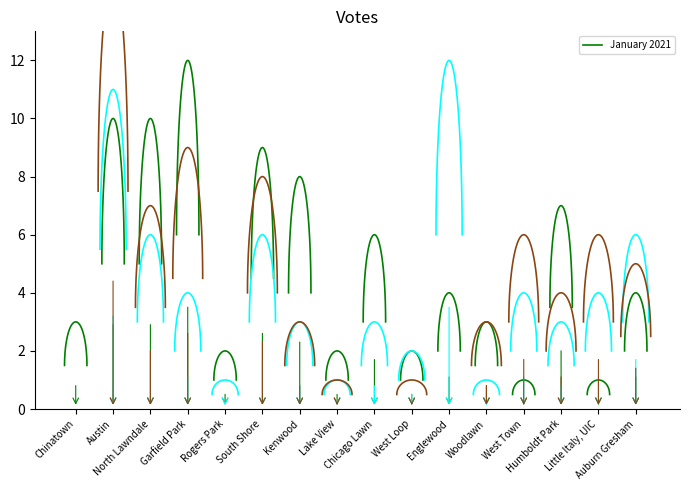

Where does the January 2021 series first go above 4?

Austin